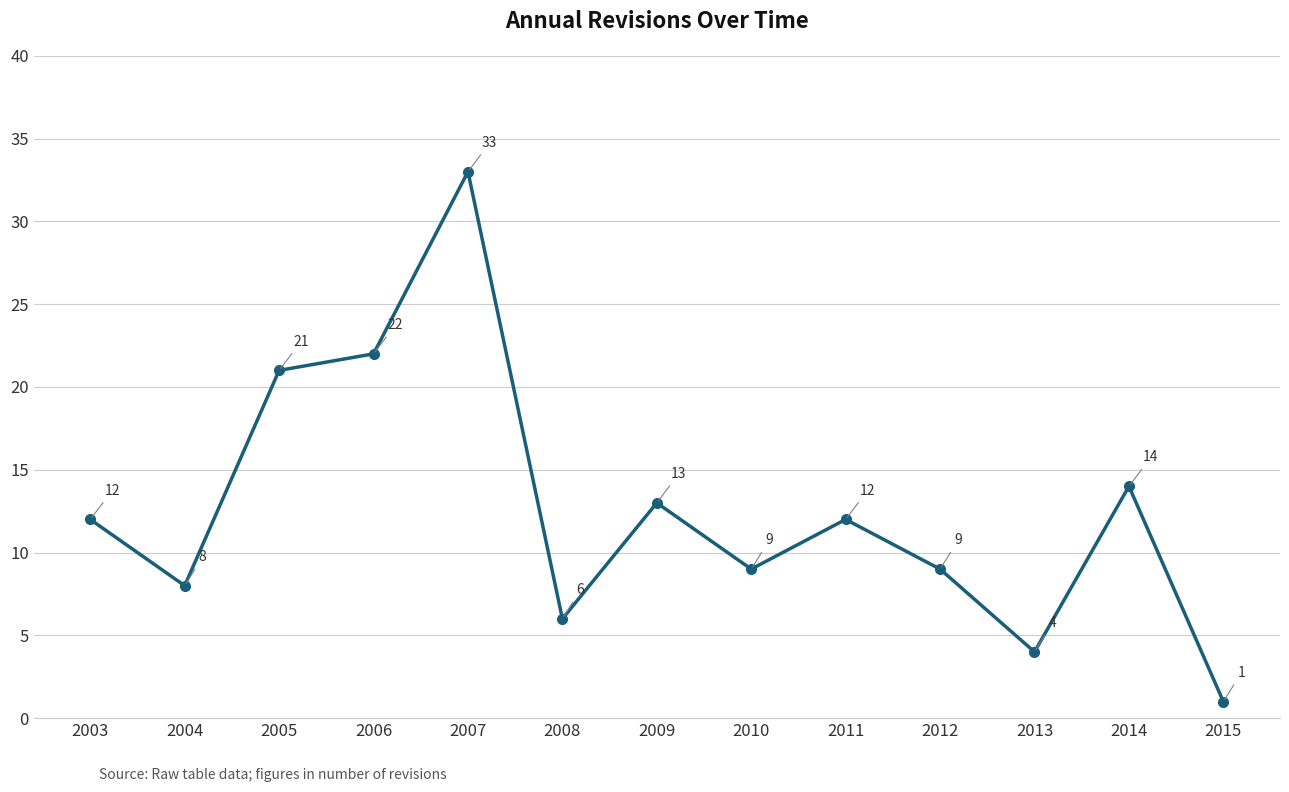

What is the difference between the maximum and minimum values?

32